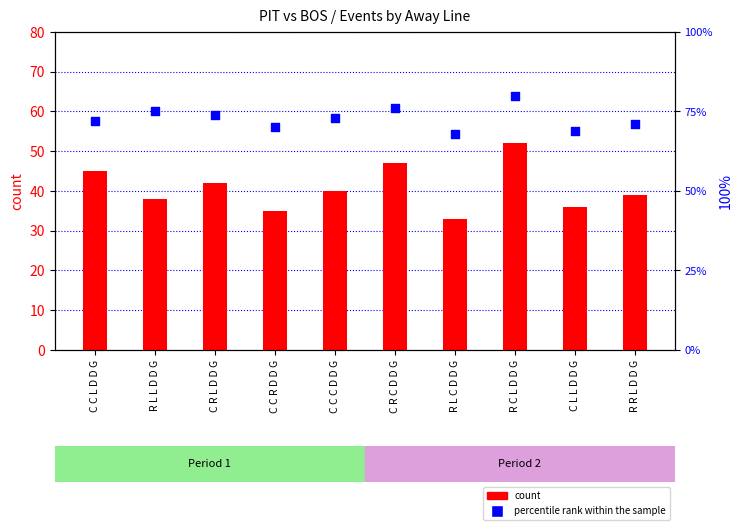

Which series contains the lowest Y value?

count